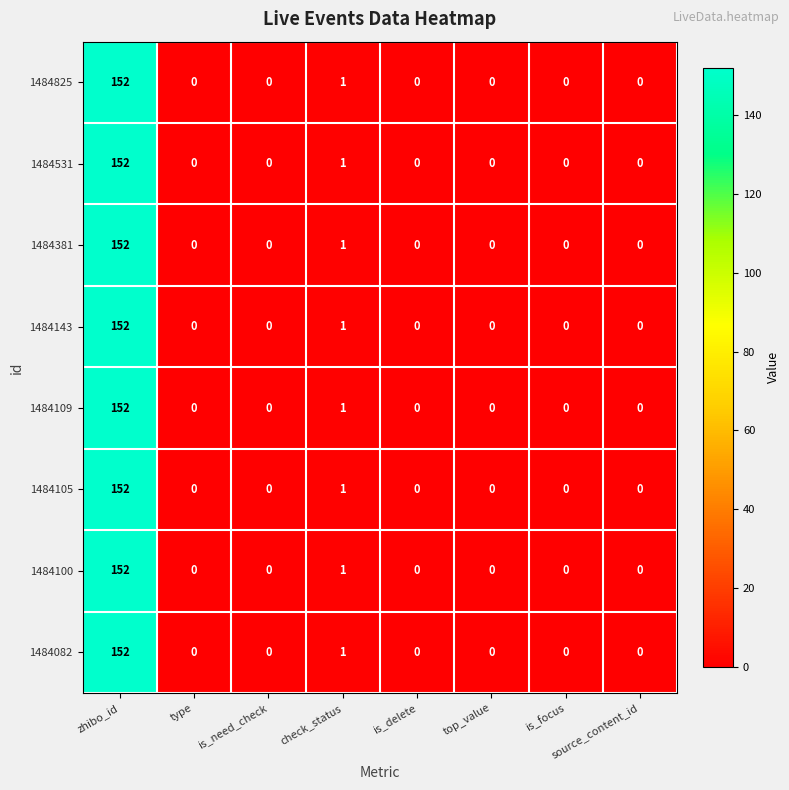

At how many categories does at least one series exceed 127?

1